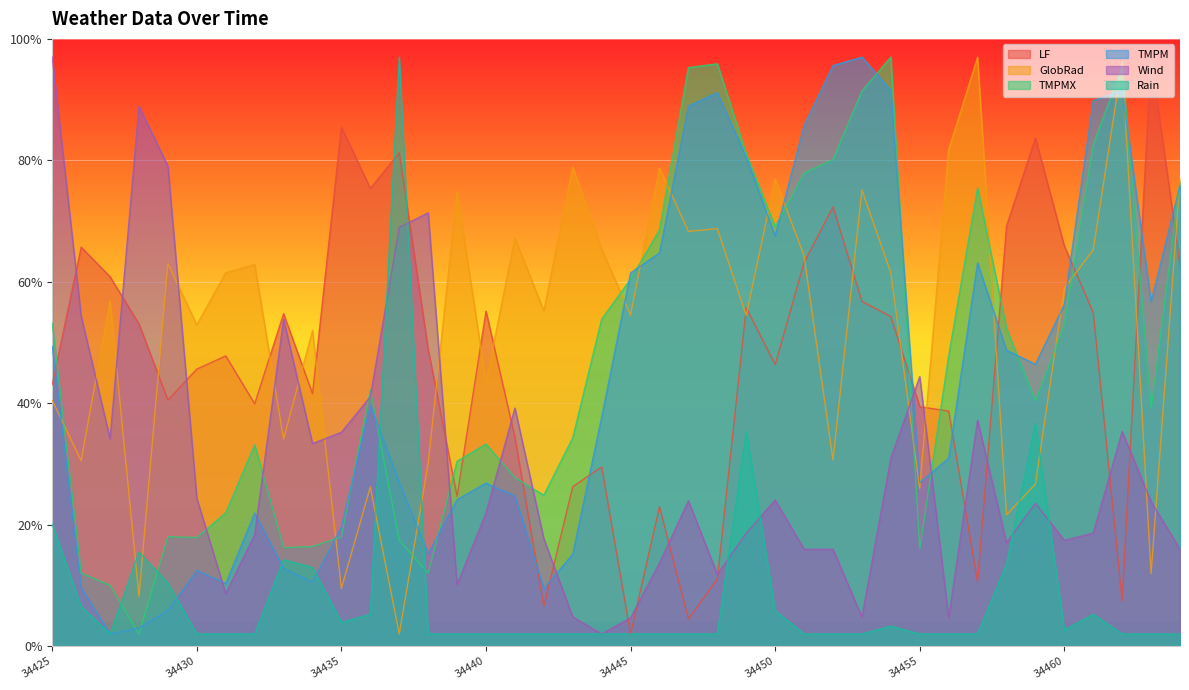

How many data points does each series have?

40